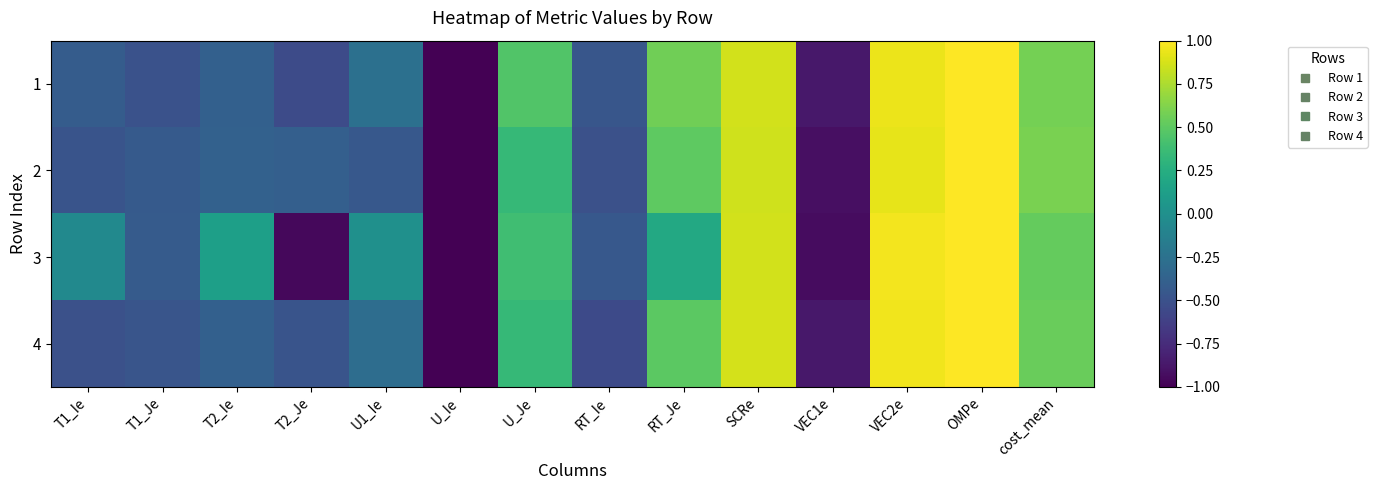

What is the smallest value displayed?

-1.0